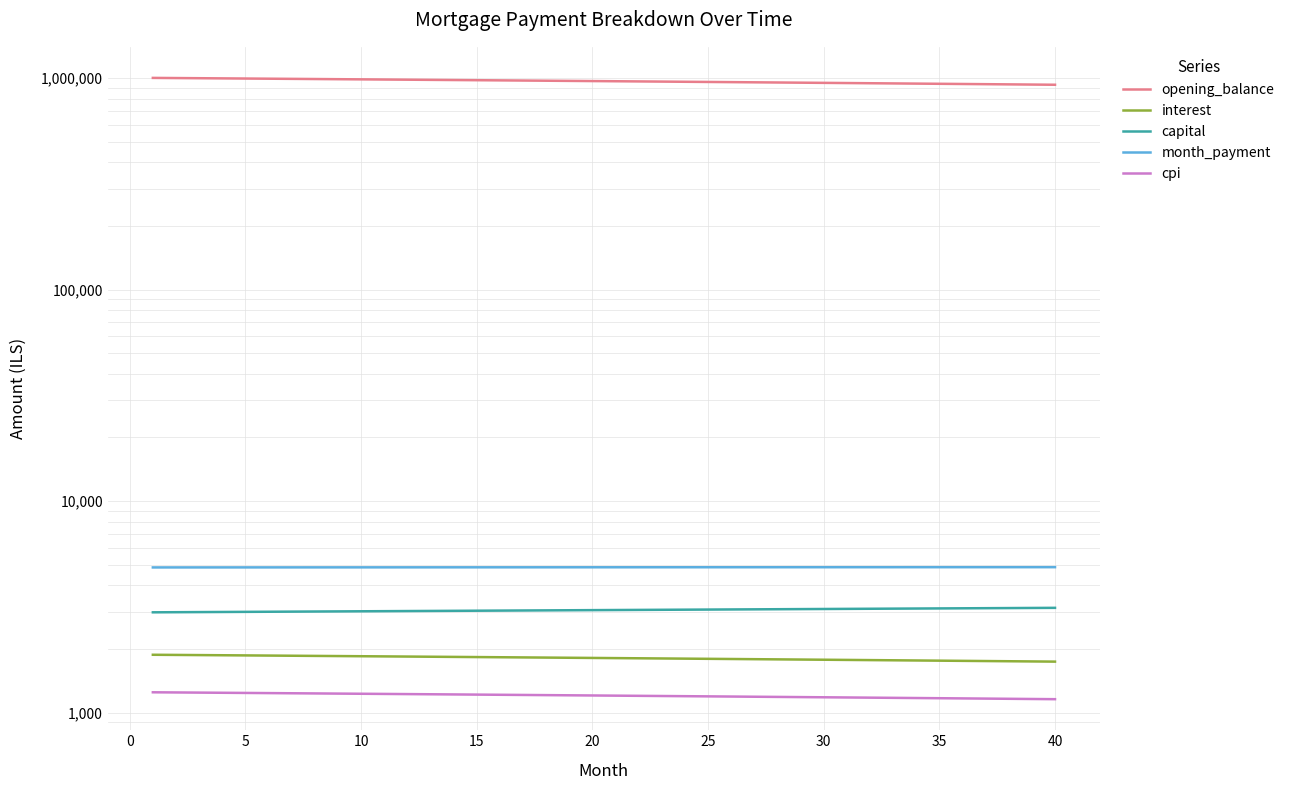

What is the difference between the second highest and minimum values in the month_payment series?

13.5